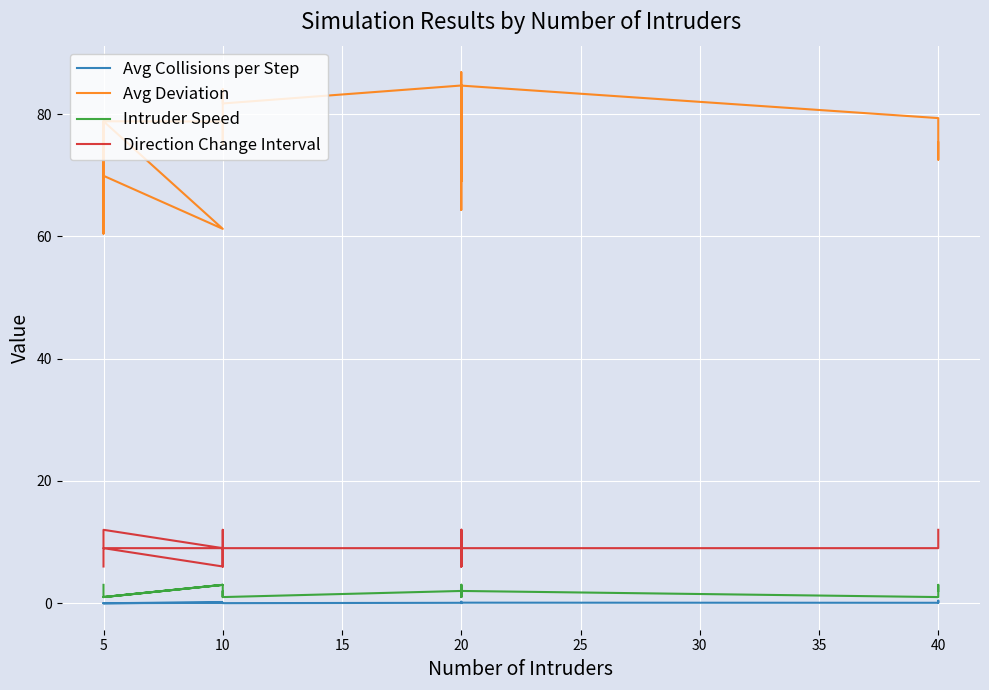

What are all the series names shown in the legend?

Avg Collisions per Step, Avg Deviation, Intruder Speed, Direction Change Interval